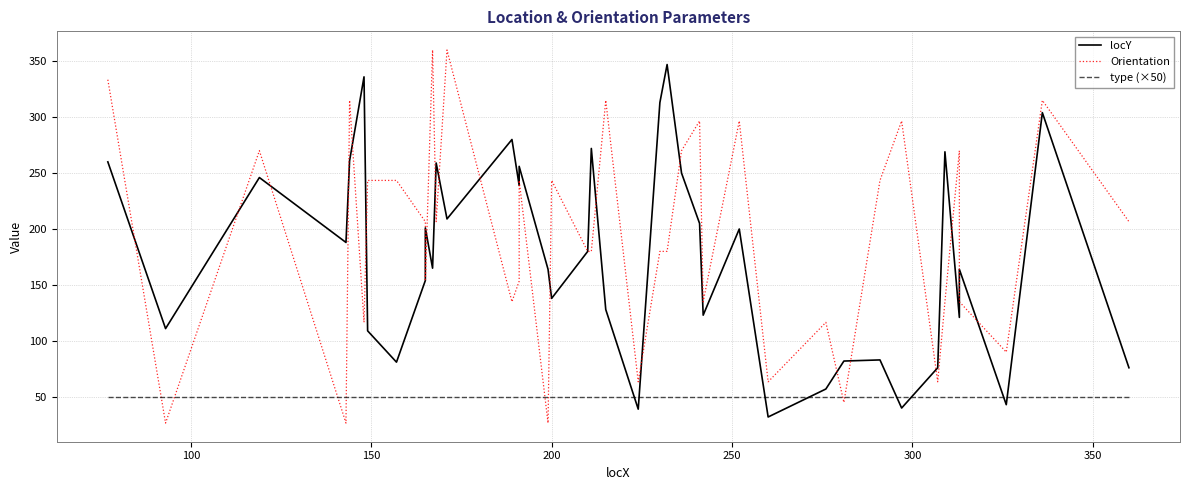

Is this an area chart (filled region under the line)?

No